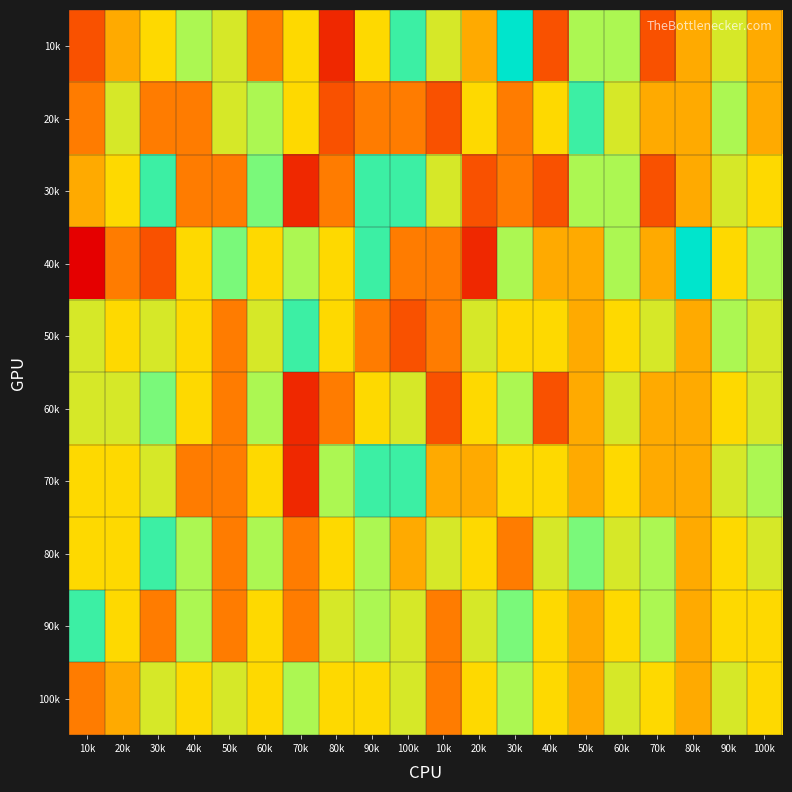

What is the difference between the highest and lowest values at 40k?

4